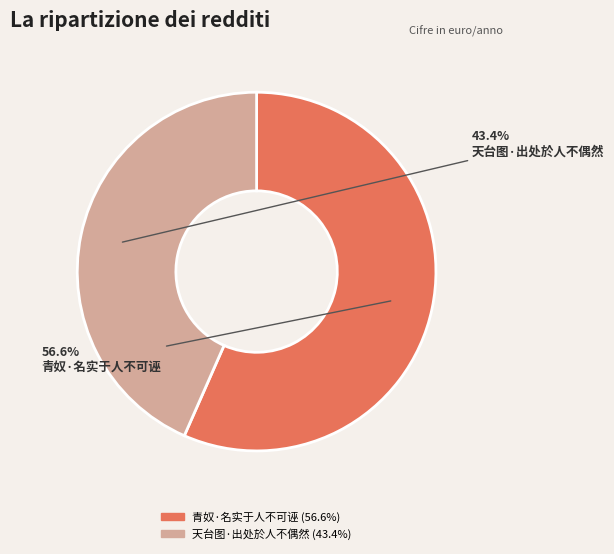

To the nearest percent, what is the difference between the 青奴·名实于人不可诬 and 天台图·出处於人不偶然 slice percentages?

13%